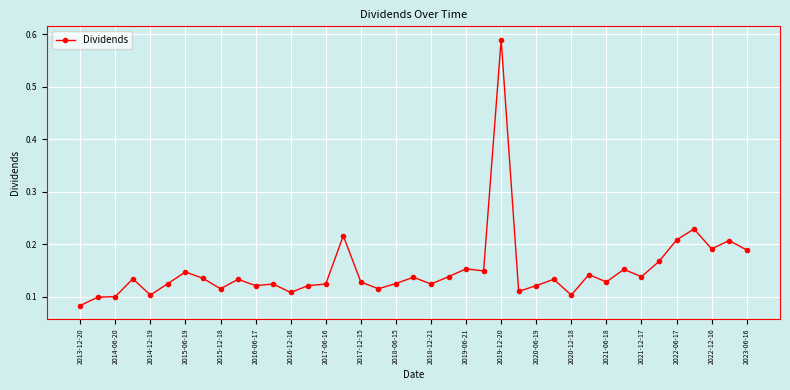

Count the values in the range 0 to 1.

39